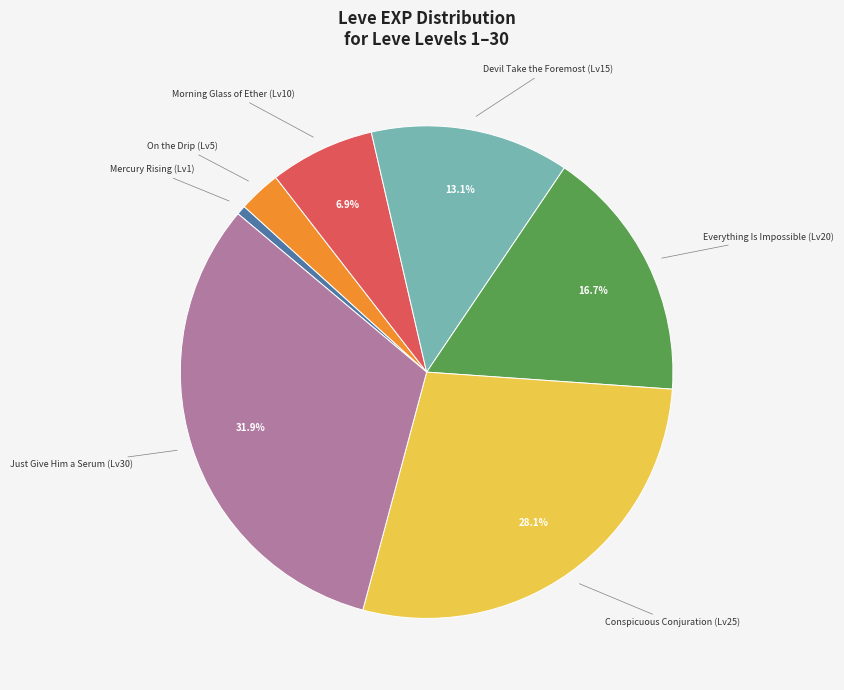

Is there any slice that represents more than half of the pie?

No